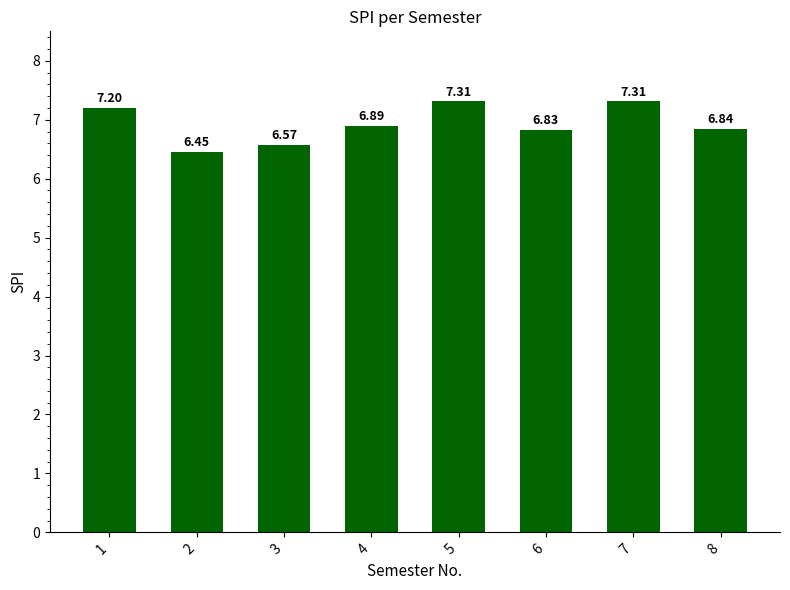

Approximately how many times larger is the value at 4 compared to 3?

1.0